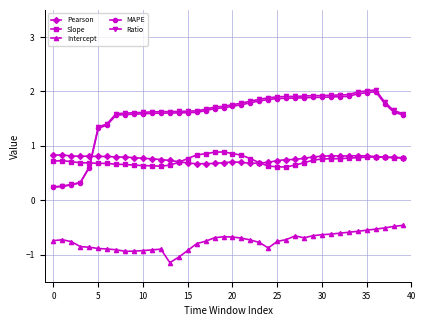

How many lines are shown in the chart?

5